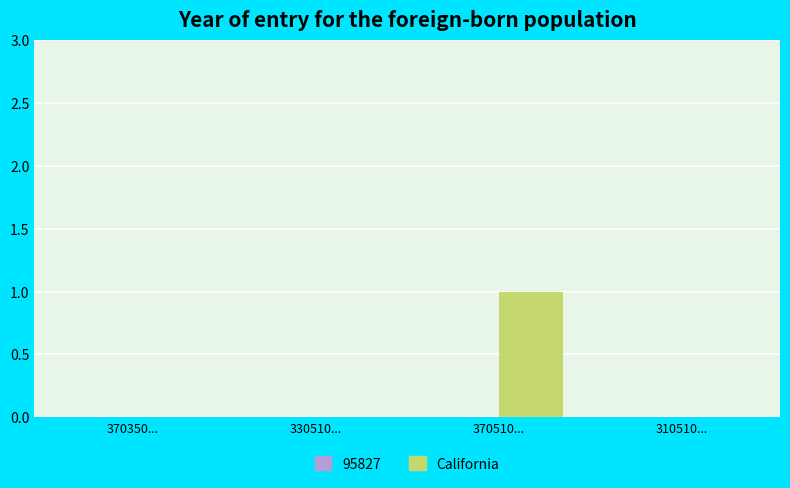

At which category does the chart reach its peak across all series?

370510...